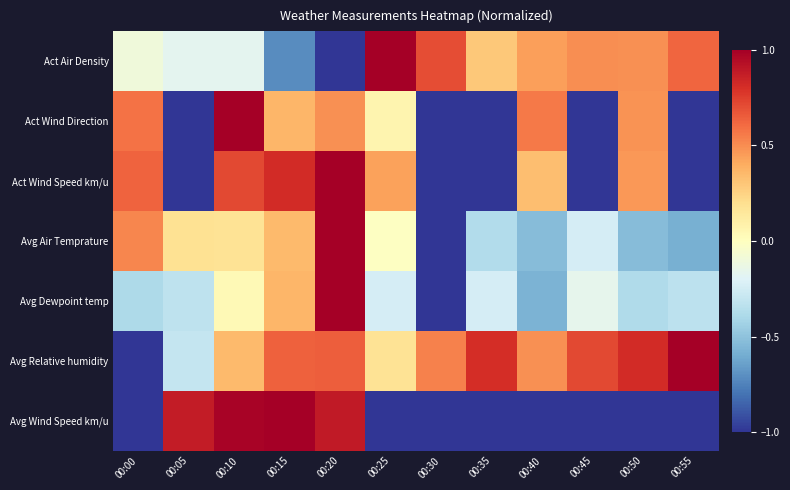

Reading left to right, what are all the values shown in this chart?

Act Air Density: 00:00=-0.1	00:05=-0.2	00:10=-0.2	00:15=-0.7	00:20=-1.0	00:25=1.0	00:30=0.7	00:35=0.3	00:40=0.4	00:45=0.5	00:50=0.5	00:55=0.6
Act Wind Direction: 00:00=0.6	00:05=-1.0	00:10=1.0	00:15=0.4	00:20=0.5	00:25=0.1	00:30=-1.0	00:35=-1.0	00:40=0.6	00:45=-1.0	00:50=0.5	00:55=-1.0
Act Wind Speed km/u: 00:00=0.6	00:05=-1.0	00:10=0.7	00:15=0.8	00:20=1.0	00:25=0.4	00:30=-1.0	00:35=-1.0	00:40=0.3	00:45=-1.0	00:50=0.5	00:55=-1.0
Avg Air Temprature: 00:00=0.5	00:05=0.2	00:10=0.2	00:15=0.3	00:20=1.0	00:25=-0.0	00:30=-1.0	00:35=-0.4	00:40=-0.5	00:45=-0.2	00:50=-0.5	00:55=-0.6
Avg Dewpoint temp: 00:00=-0.4	00:05=-0.3	00:10=0.0	00:15=0.4	00:20=1.0	00:25=-0.2	00:30=-1.0	00:35=-0.2	00:40=-0.6	00:45=-0.2	00:50=-0.4	00:55=-0.3
Avg Relative humidity: 00:00=-1.0	00:05=-0.3	00:10=0.3	00:15=0.6	00:20=0.6	00:25=0.2	00:30=0.5	00:35=0.8	00:40=0.5	00:45=0.7	00:50=0.8	00:55=1.0
Avg Wind Speed km/u: 00:00=-1.0	00:05=0.9	00:10=1.0	00:15=1.0	00:20=0.9	00:25=-1.0	00:30=-1.0	00:35=-1.0	00:40=-1.0	00:45=-1.0	00:50=-1.0	00:55=-1.0